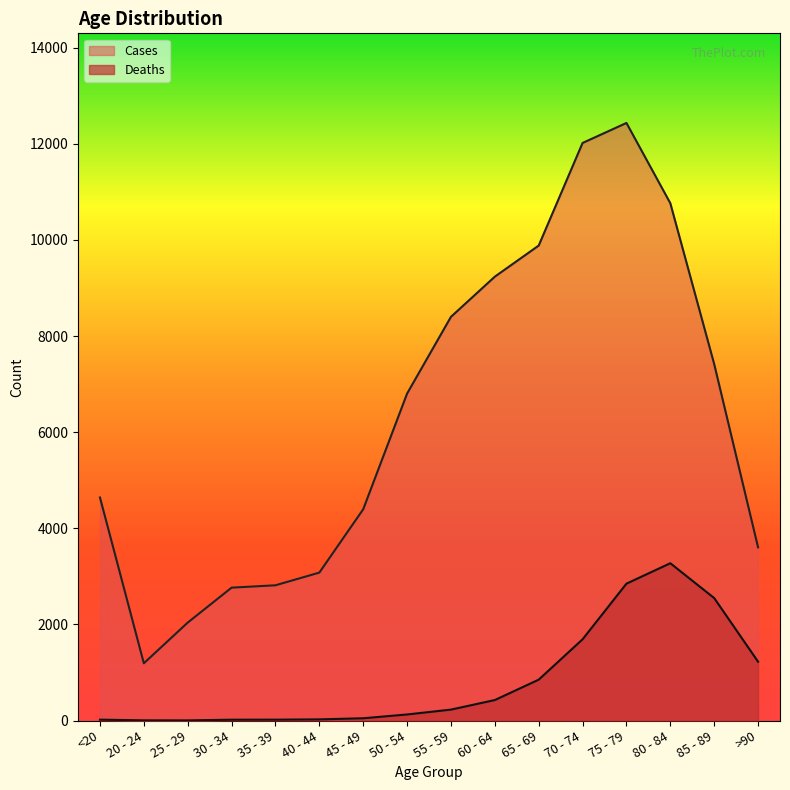

Read the Cases value at 70 - 74, to the nearest 100.

12000